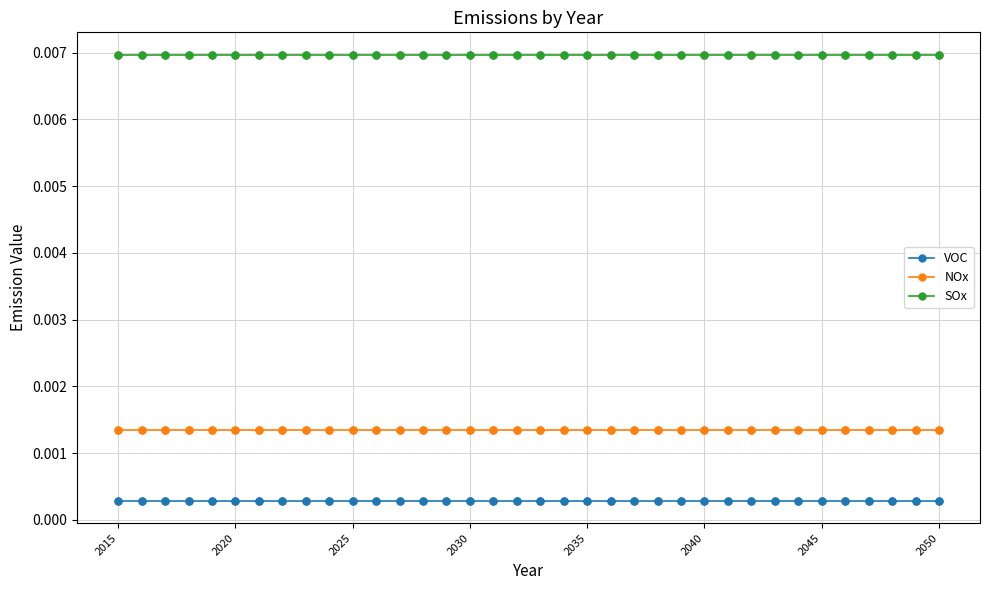

What are all the series names shown in the legend?

VOC, NOx, SOx